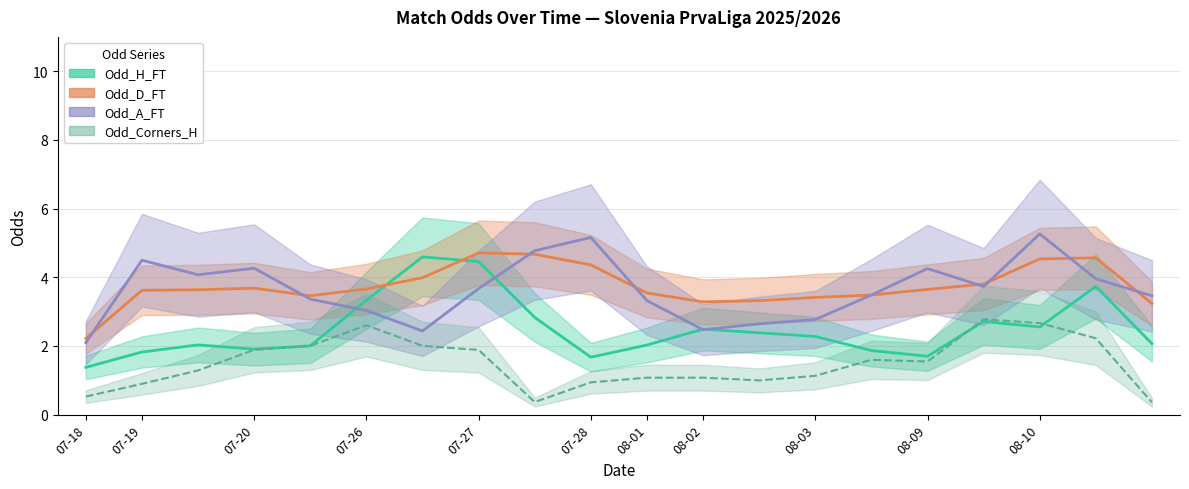

How many data points does each series have?

20